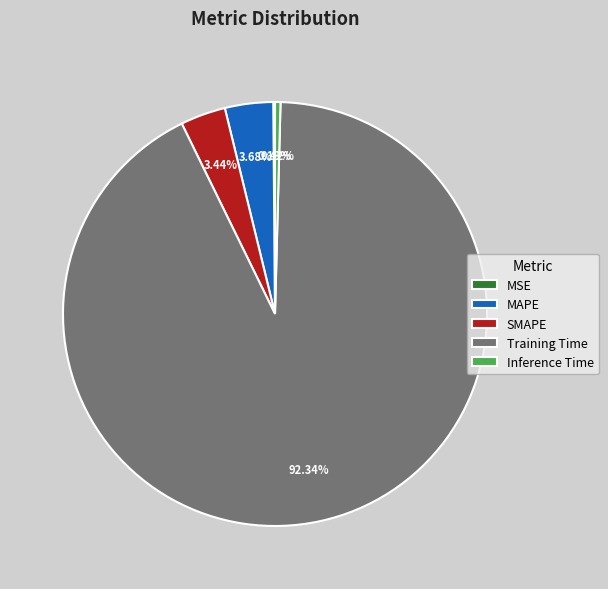

Which category has the biggest portion of the pie?

Training Time